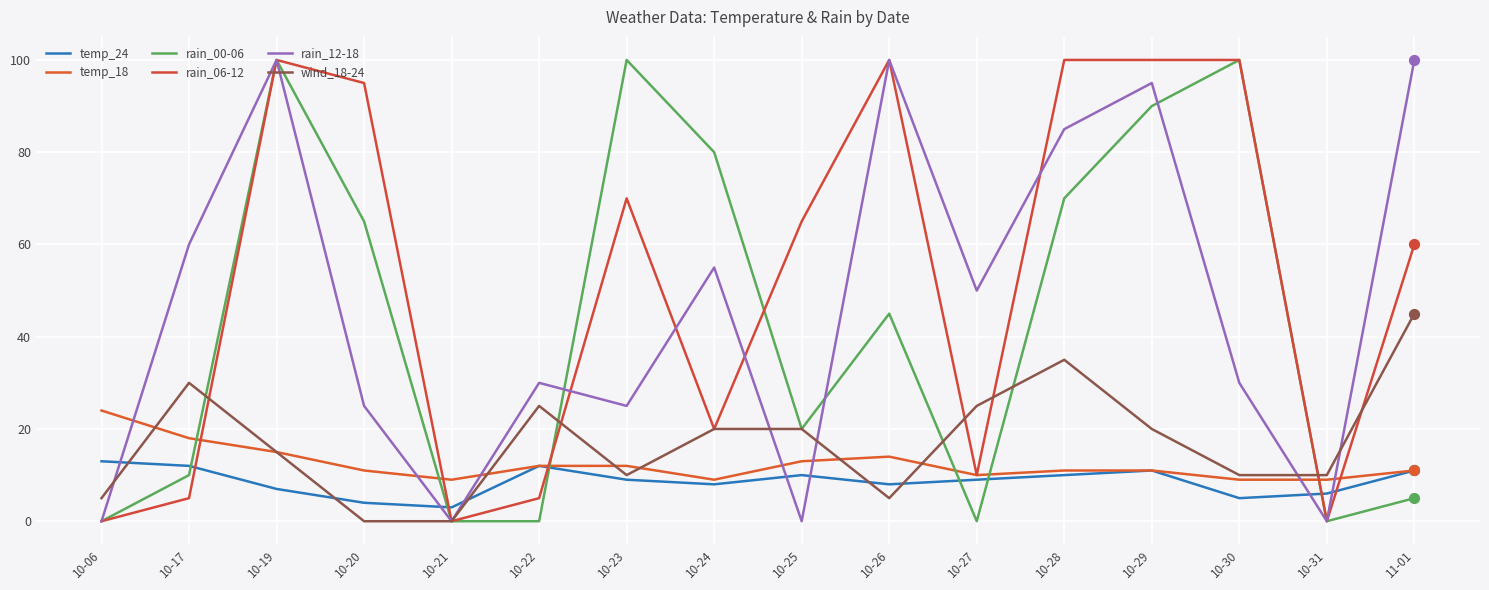

Is the value of wind_18-24 at 10-19 greater than the value of rain_00-06 at 10-27?

Yes